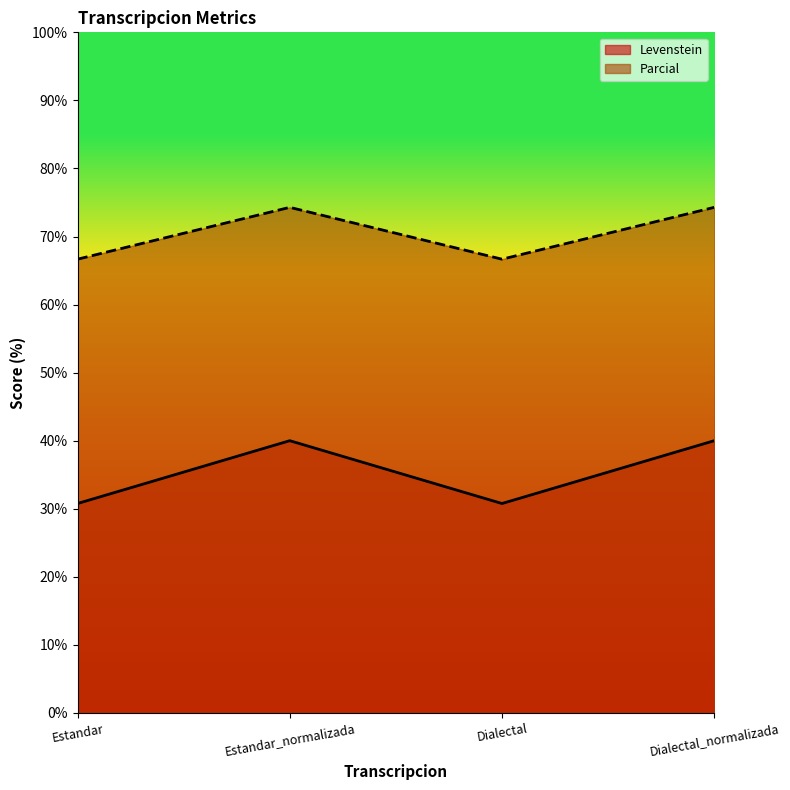

What is the average value of the Parcial series?

70.5